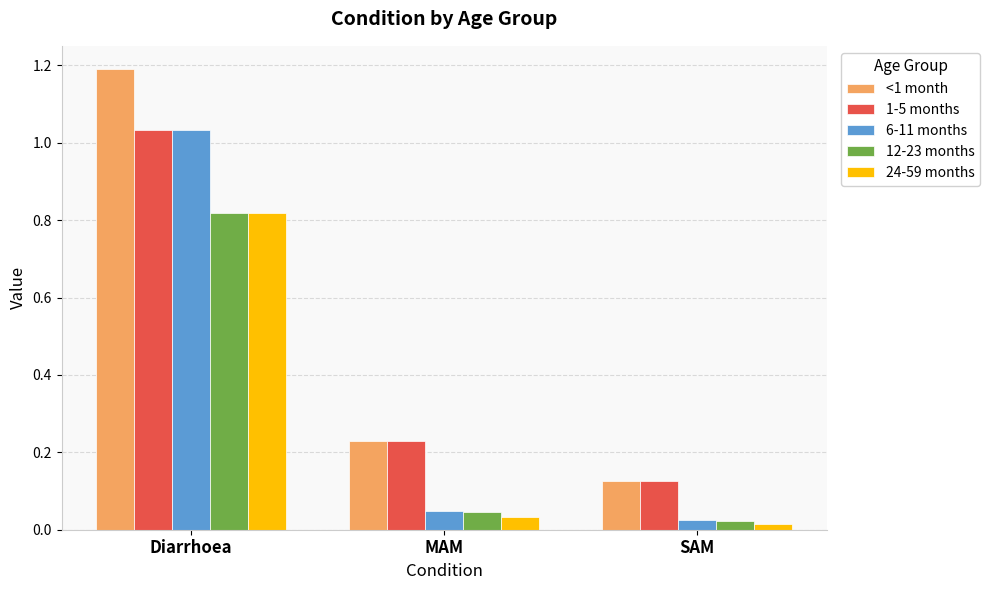

Between Diarrhoea and MAM, which series saw the biggest shift?

6-11 months